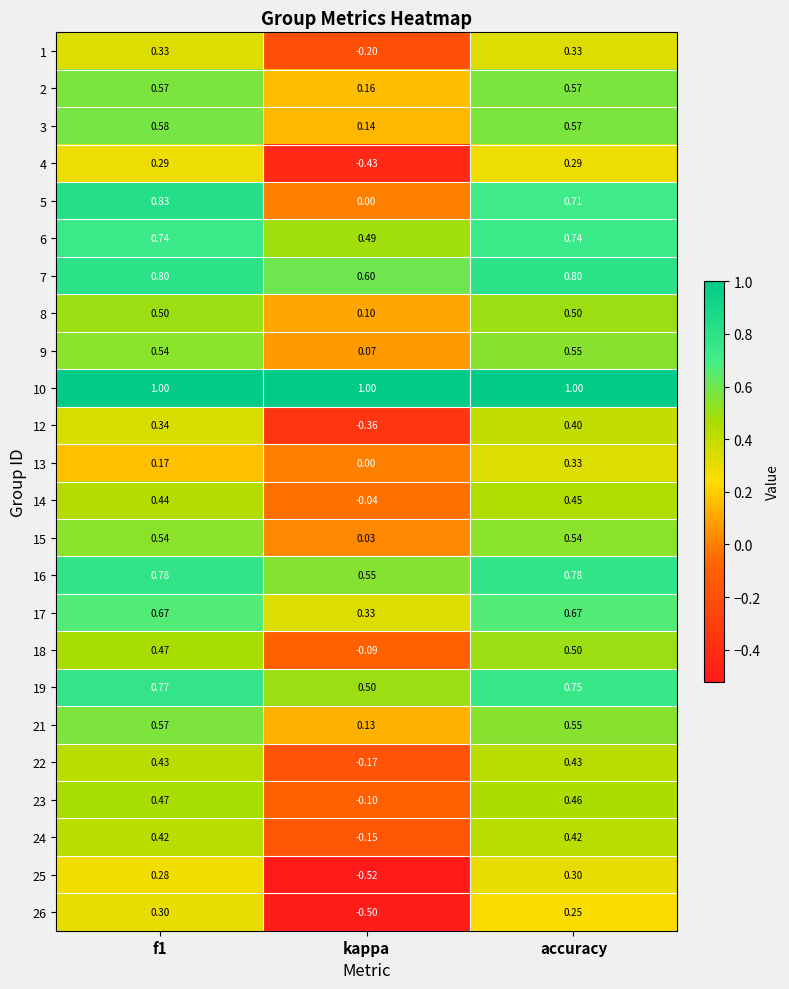

Which series changed the most between kappa and accuracy?

25